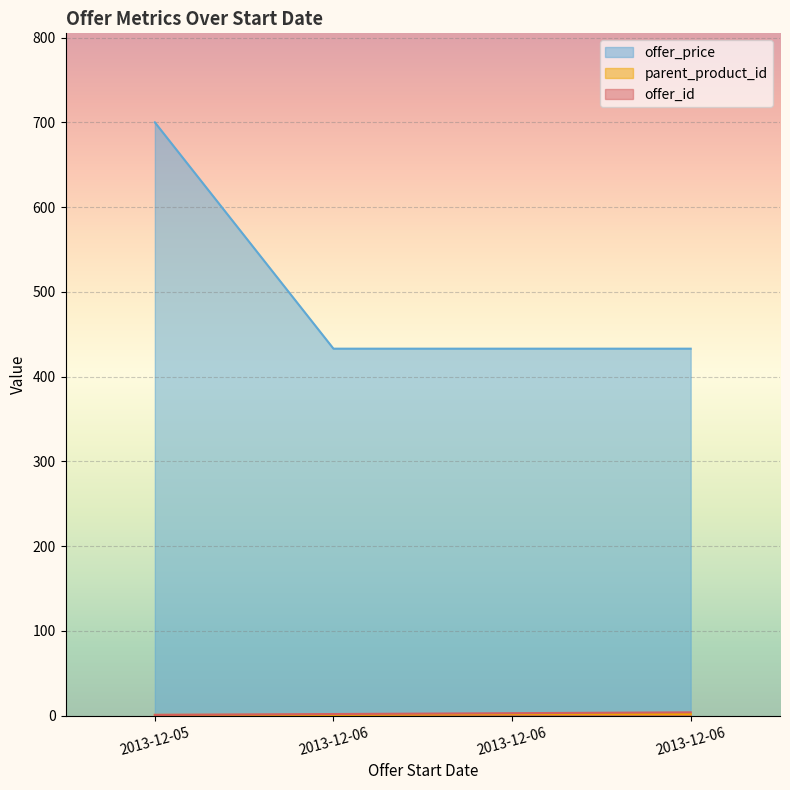

True or false: offer_id has a value of 4 at 2013-12-06.

True